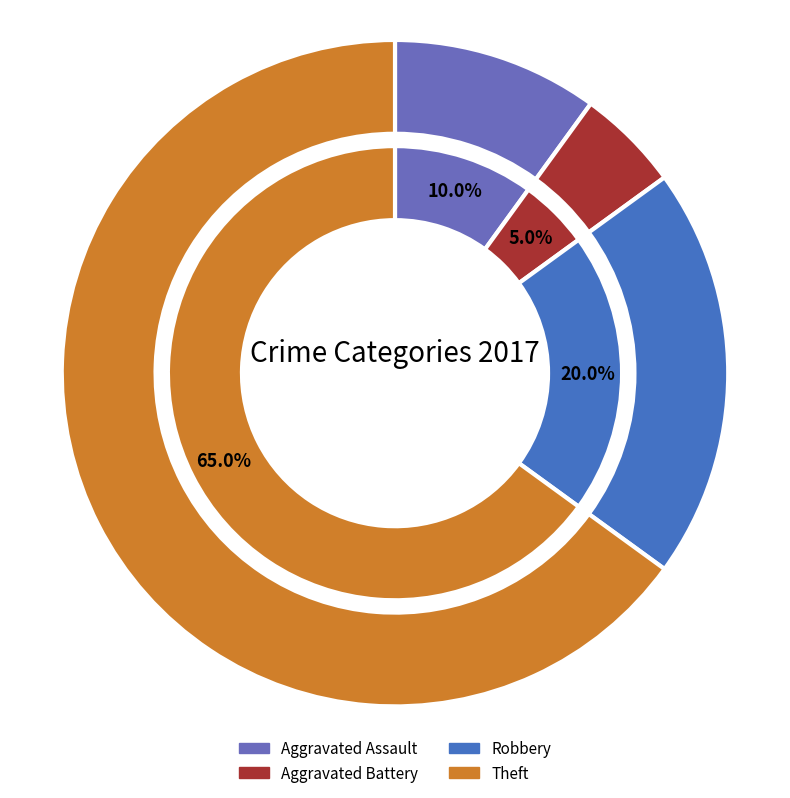

Is it true that Criminal Sexual Assault is 10% of the pie?

False